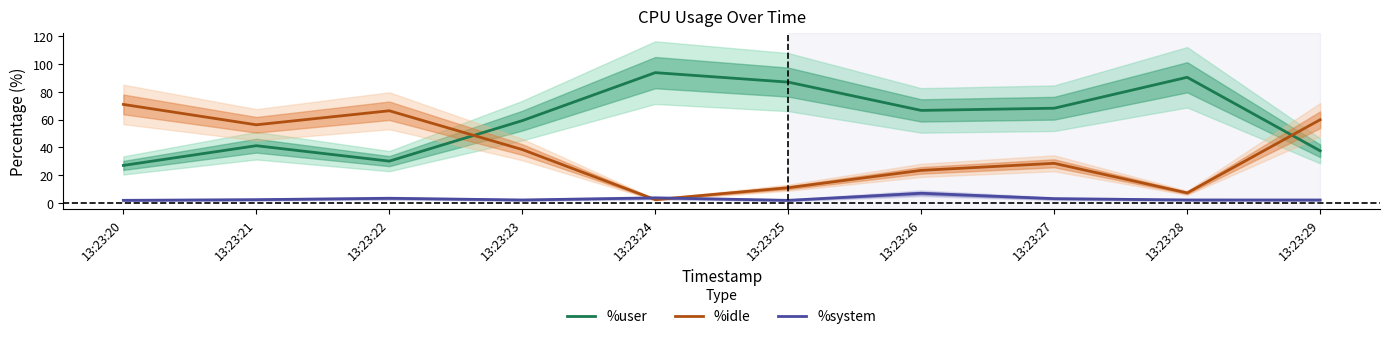

Rank the categories by %system value from highest to lowest.

13:23:26, 13:23:24, 13:23:22, 13:23:27, 13:23:21, 13:23:23, 13:23:28, 13:23:29, 13:23:20, 13:23:25